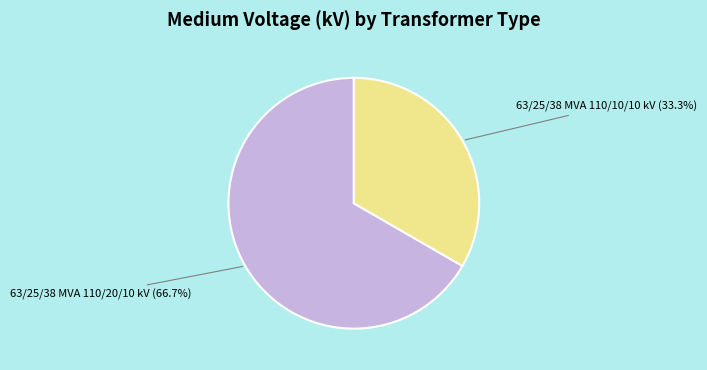

Is there any slice that represents more than half of the pie?

Yes